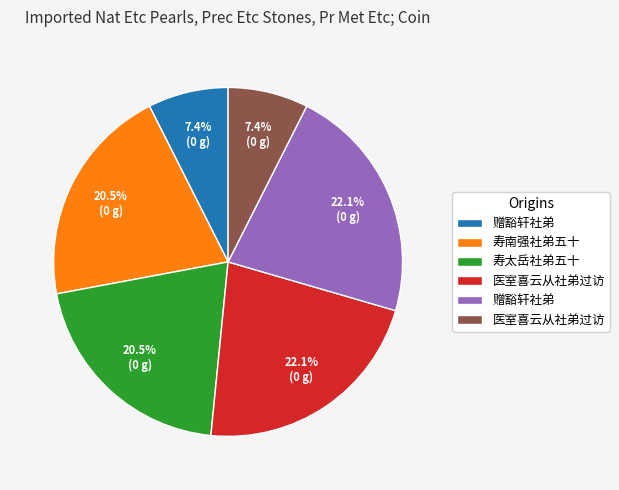

Is there a majority slice in this chart?

No